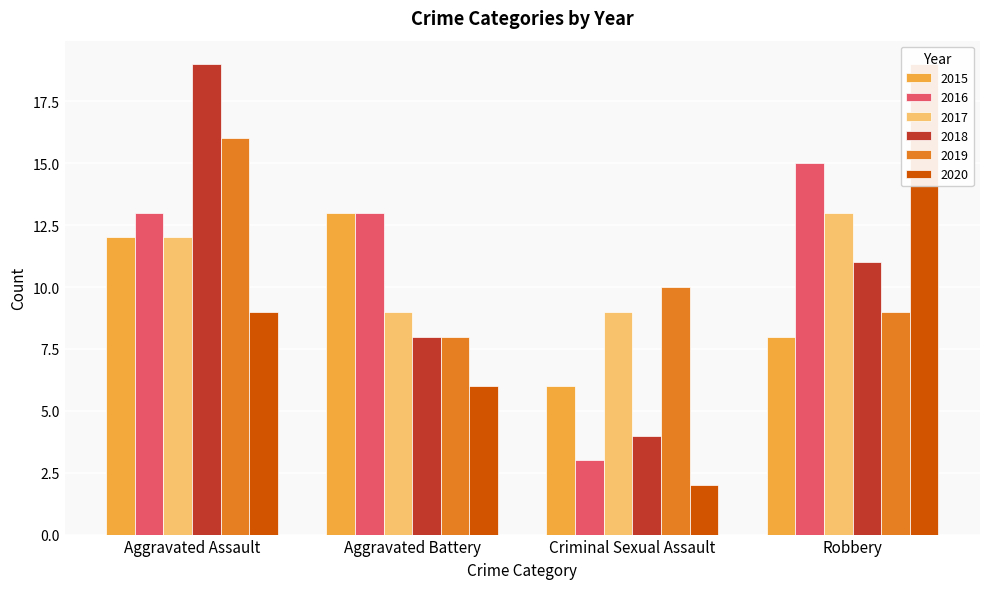

How many 2017 values are between 9 and 13?

4